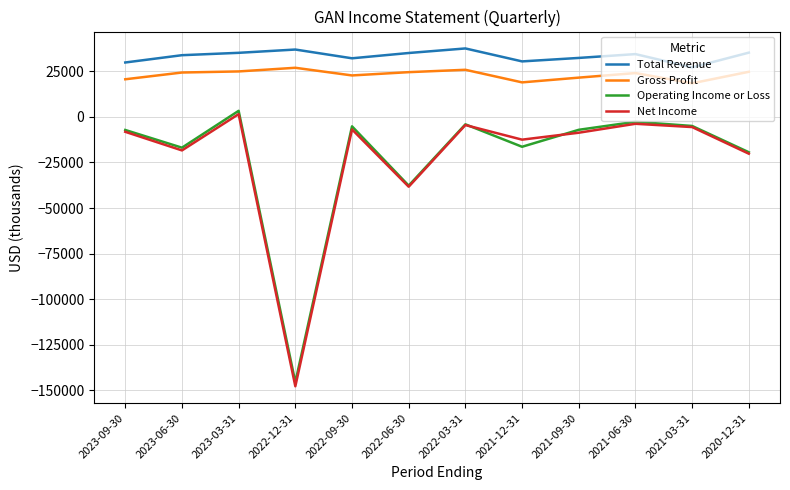

At which category does Operating Income or Loss reach its first local valley?

2023-06-30